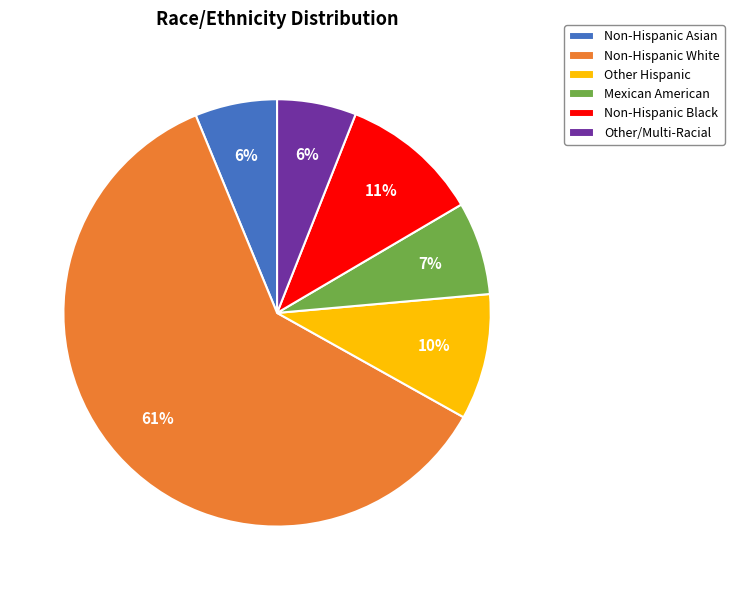

Which category has the biggest portion of the pie?

Non-Hispanic White